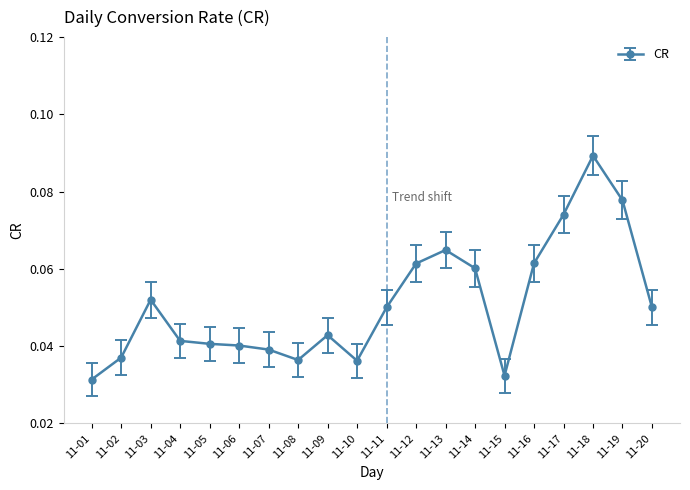

At which category does the chart reach its peak across all series?

11-18